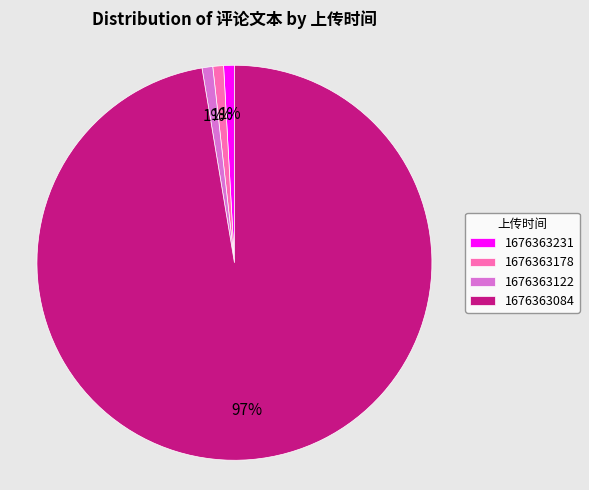

True or false: 1676363122 accounts for 11% of the total.

False